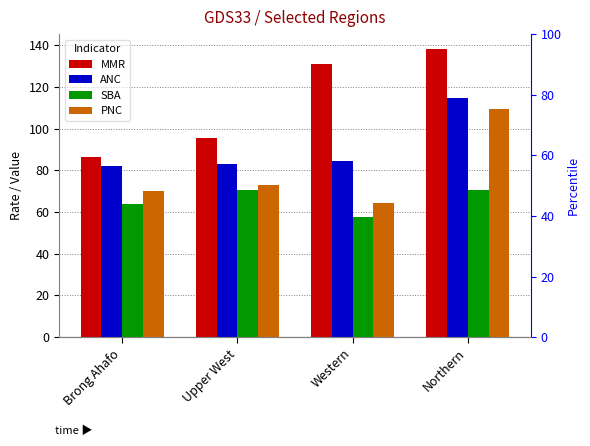

Which category has the highest value in the PNC series?

Northern